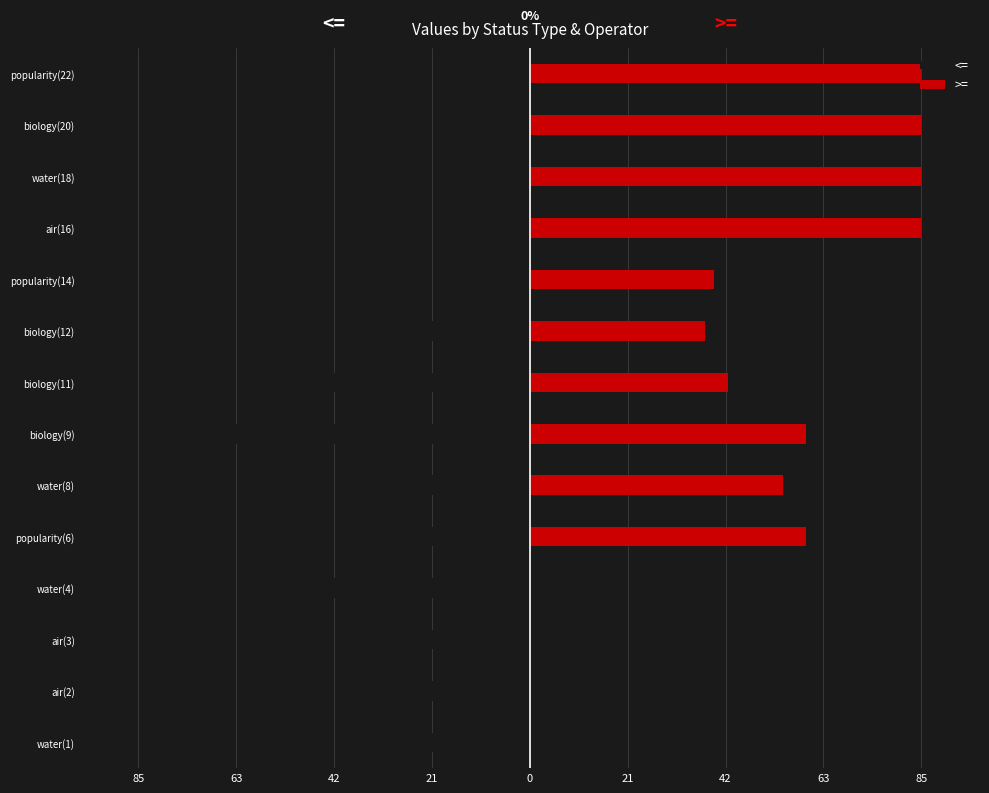

What is the value of the <= bar at the 11th from the left?

-14